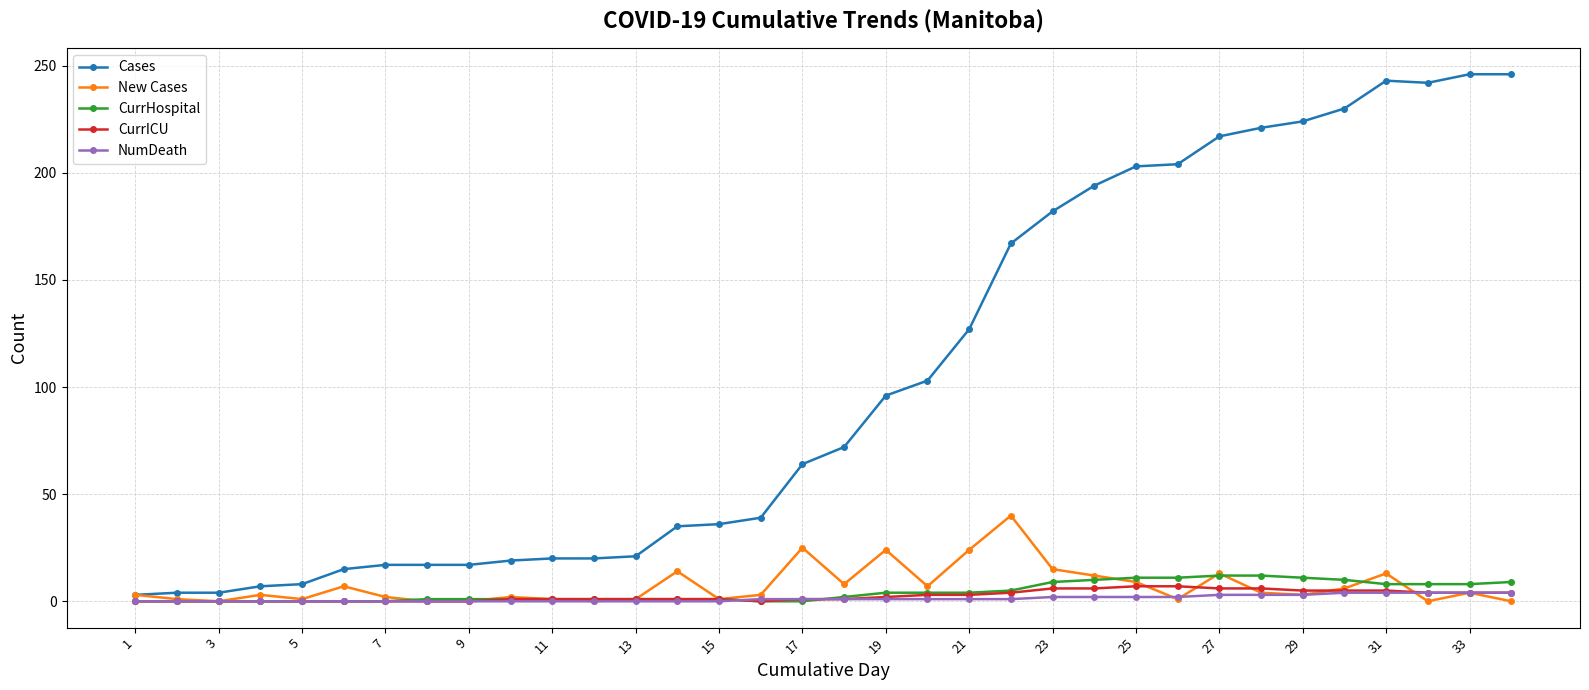

Which series has the largest range (max minus min)?

Cases